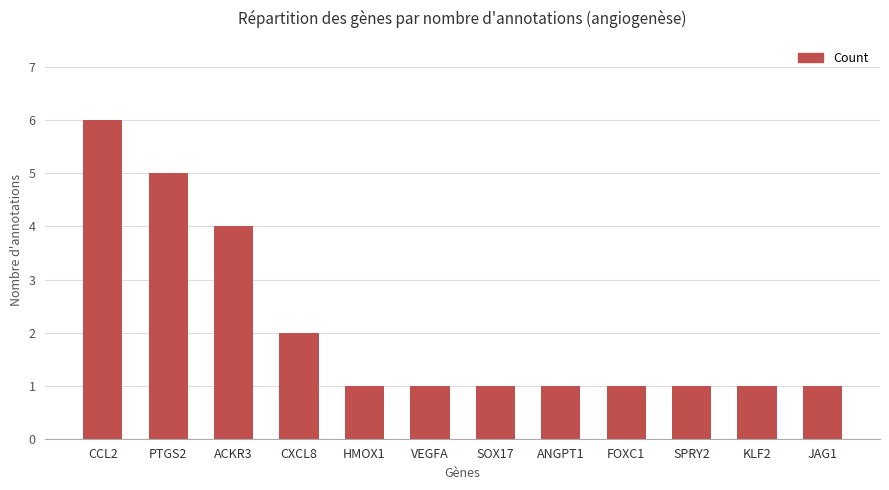

What position from the right is CCL2?

12